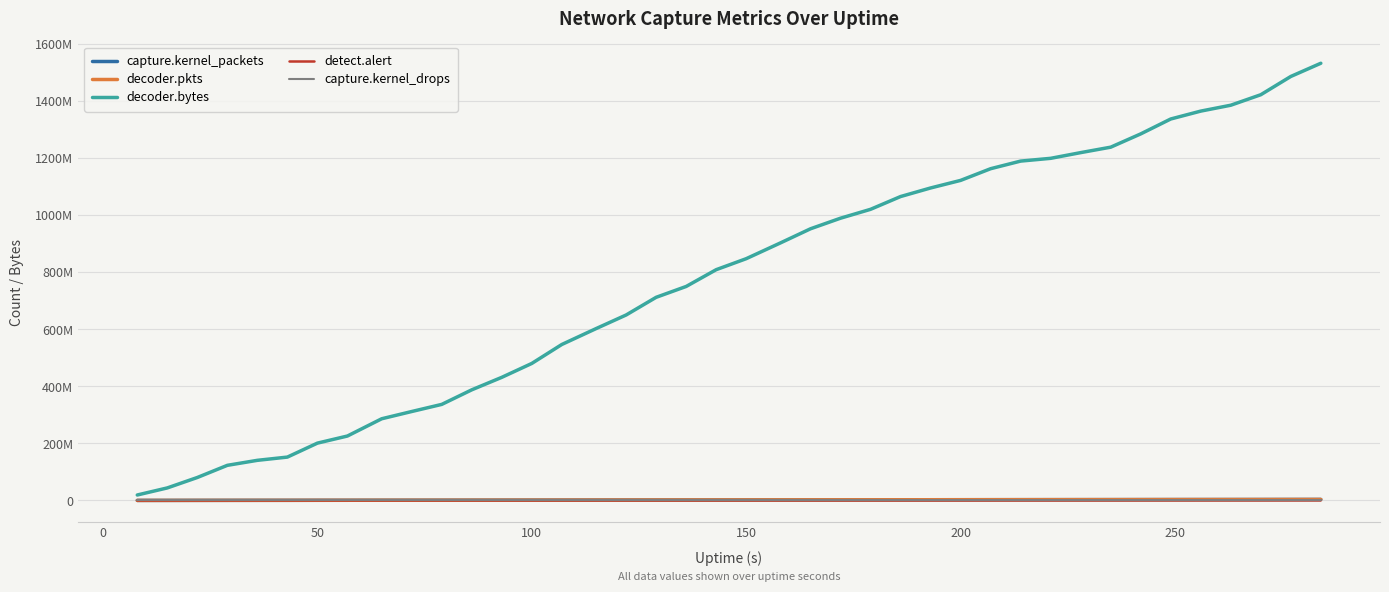

What are all the series names shown in the legend?

capture.kernel_packets, decoder.pkts, decoder.bytes, detect.alert, capture.kernel_drops